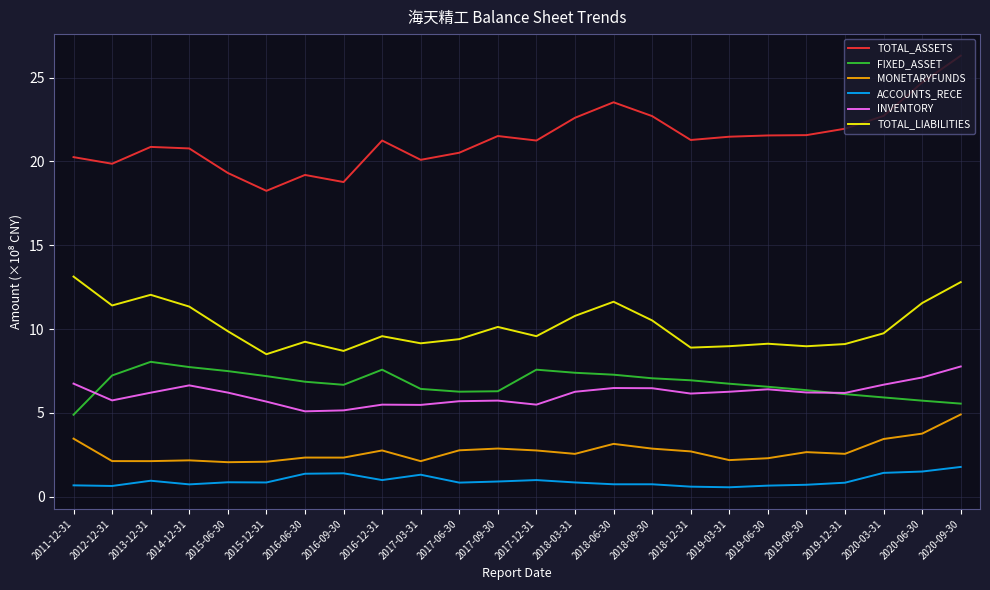

What position from the right is 2017-06-30?

14